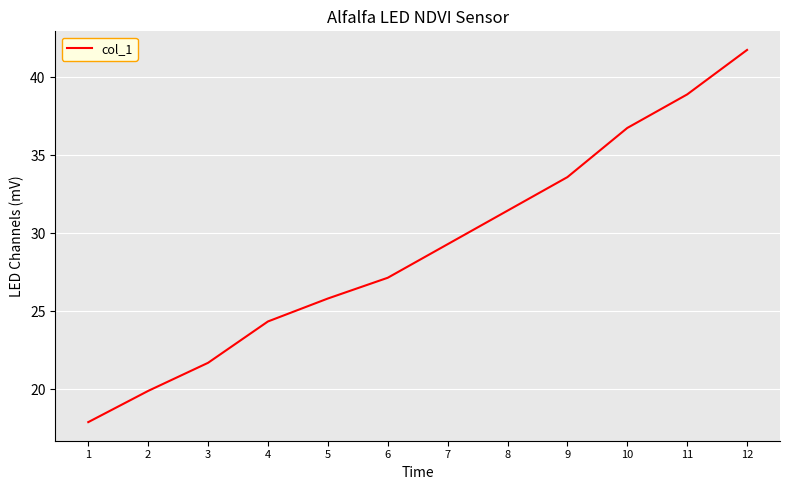

Does the chart display data point markers on the line(s)?

No